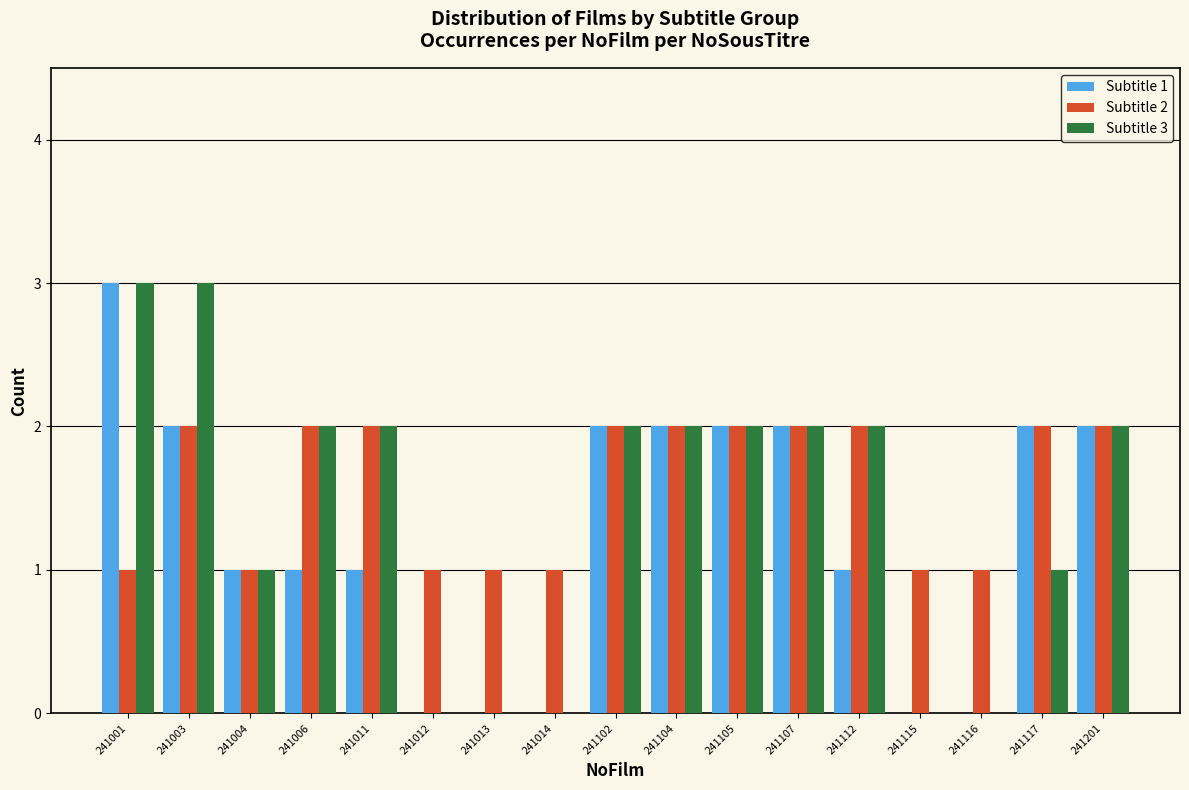

What is the maximum value shown in the chart?

3